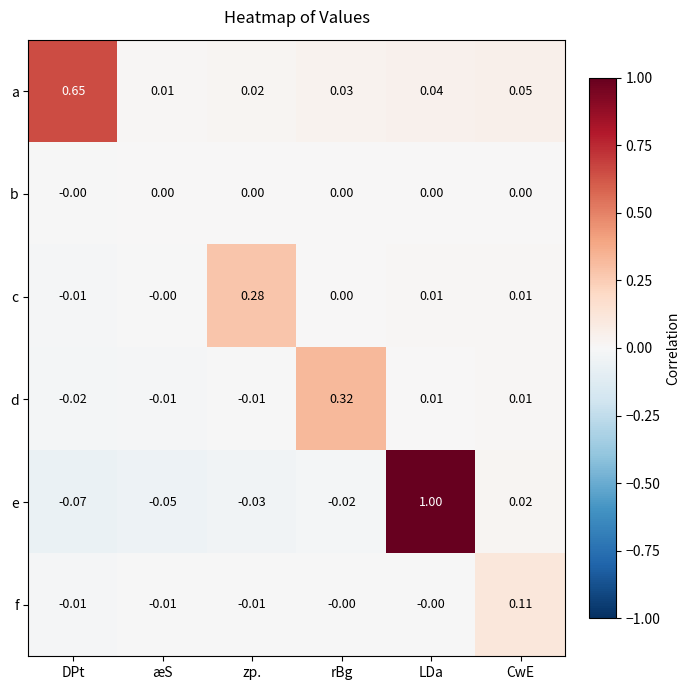

At which label does e reach its minimum?

DPt